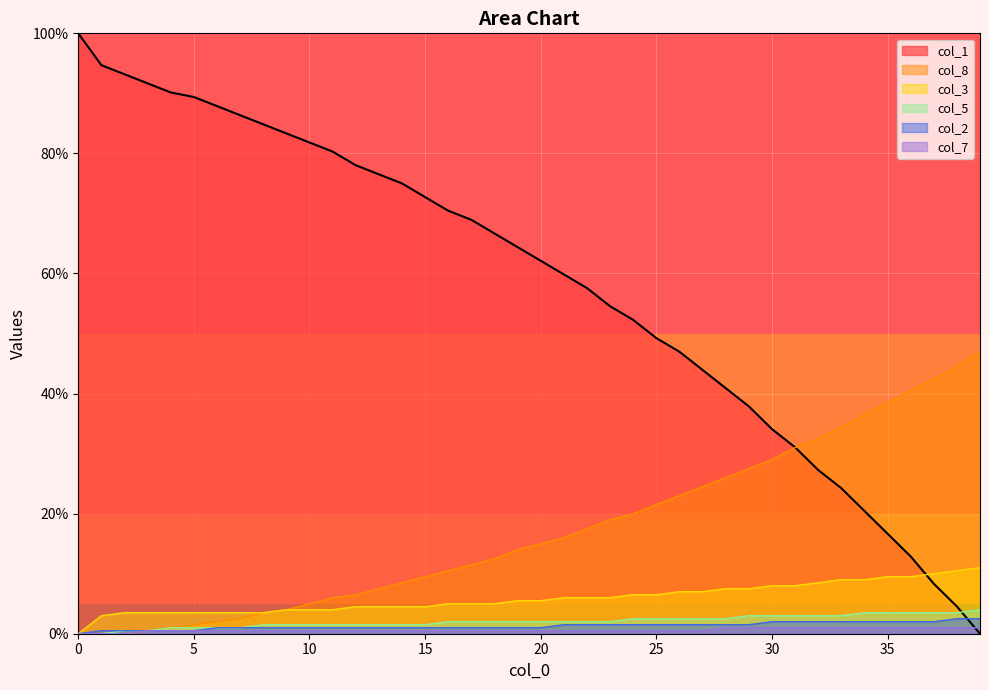

What is the difference between the maximum and minimum values in the col_3 series?

11.0